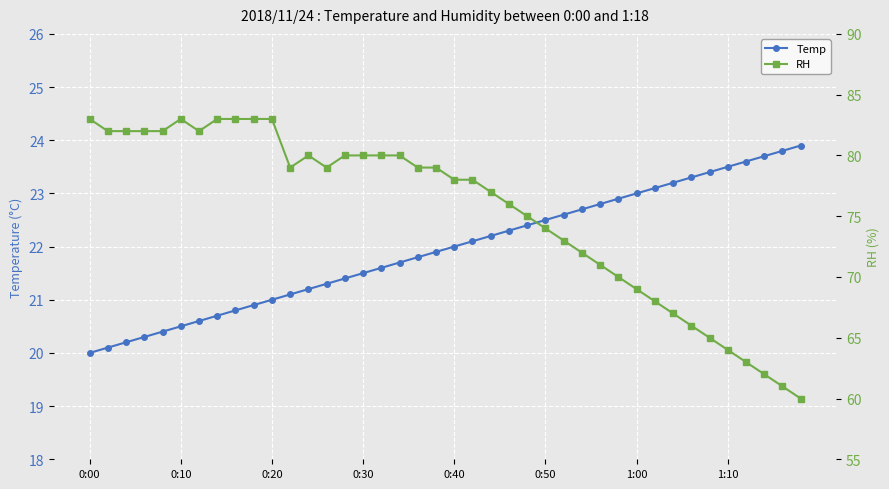

How many values in the Temp series are below 22?

20